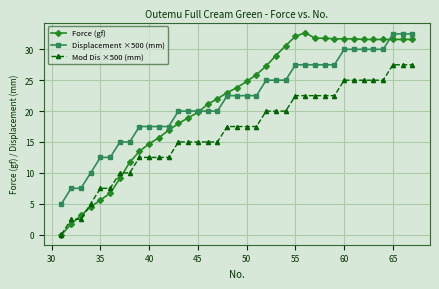

What is the sum of all Displacement ×500 (mm) values?

805.0